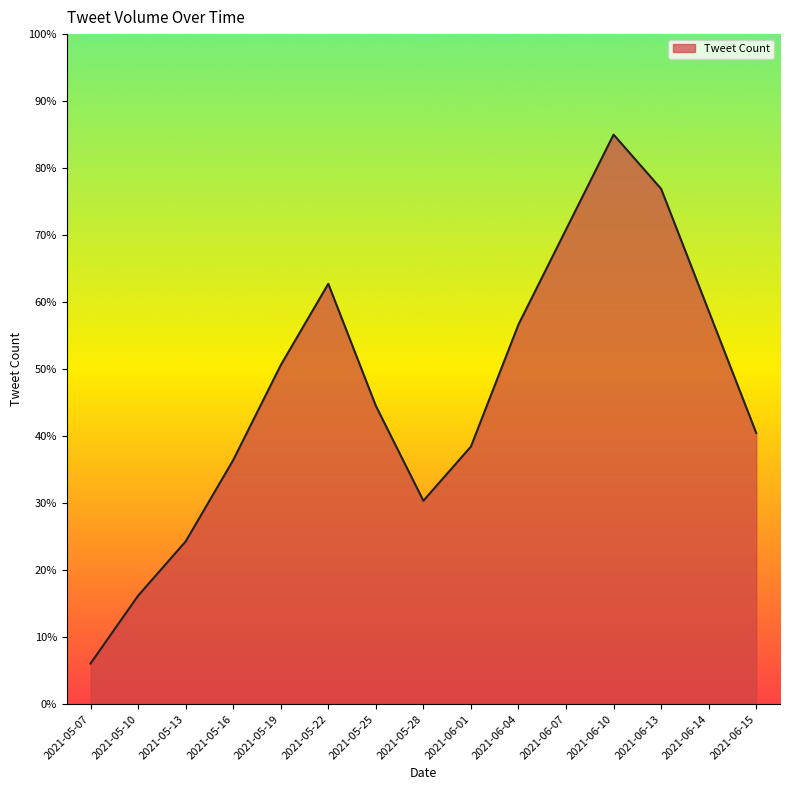

How many lines are shown in the chart?

1